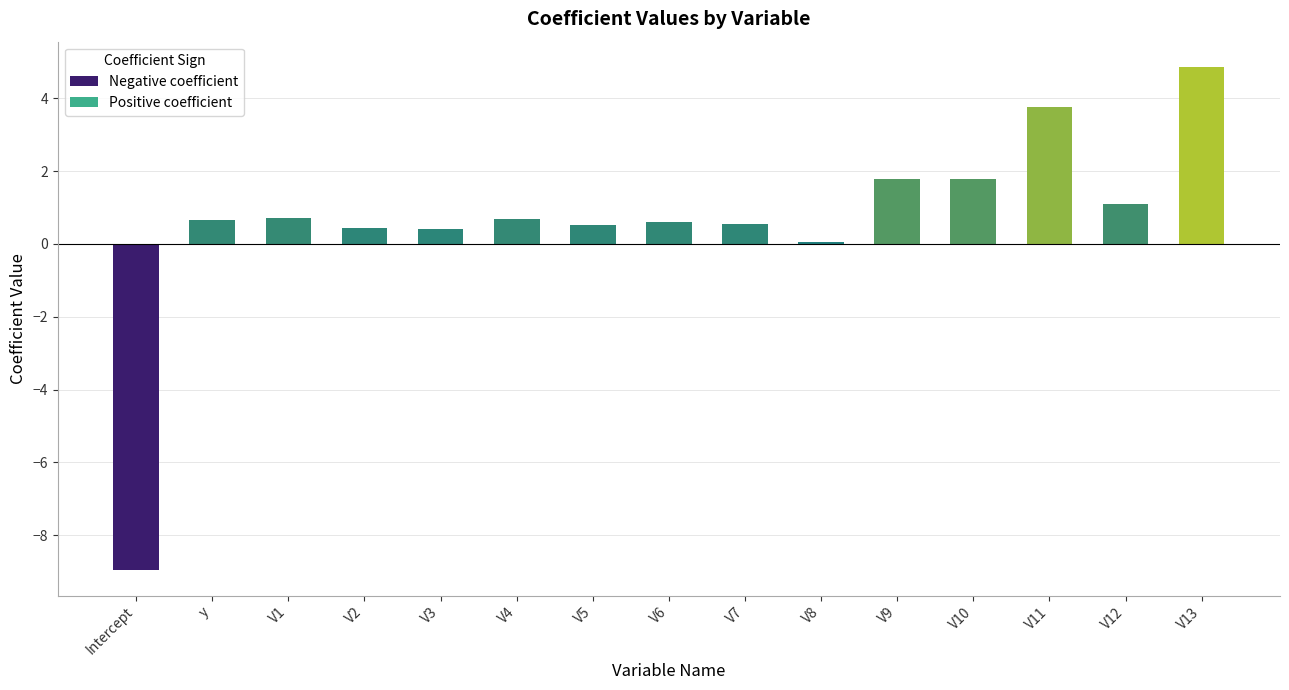

Reading left to right, extract all data points from this chart.

Intercept=-9.0	y=0.7	V1=0.7	V2=0.4	V3=0.4	V4=0.7	V5=0.5	V6=0.6	V7=0.5	V8=0.1	V9=1.8	V10=1.8	V11=3.8	V12=1.1	V13=4.9